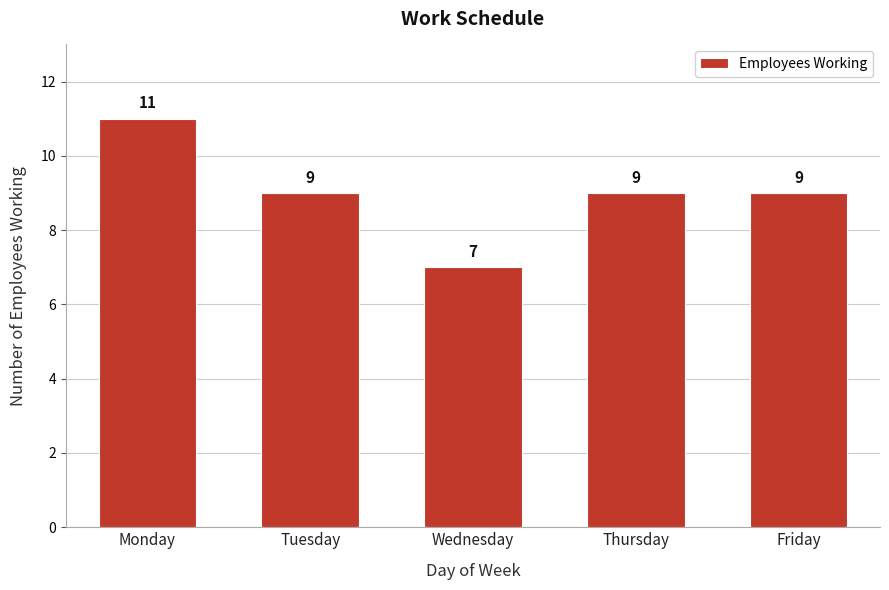

Reading left to right, list all the values displayed in this chart.

Monday=11	Tuesday=9	Wednesday=7	Thursday=9	Friday=9